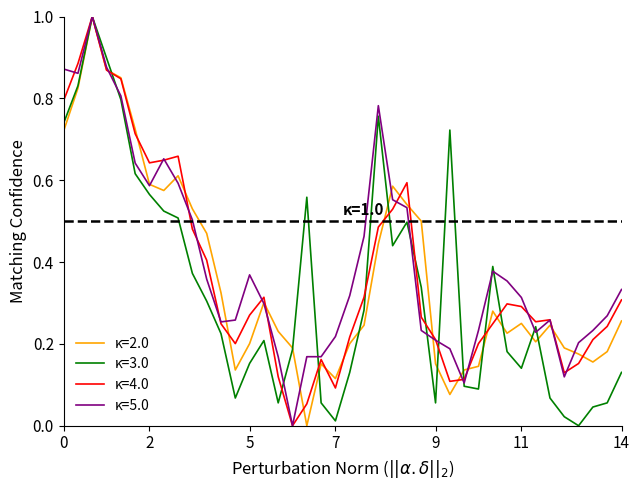

What is the highest value of the κ=3.0 series?

1.0